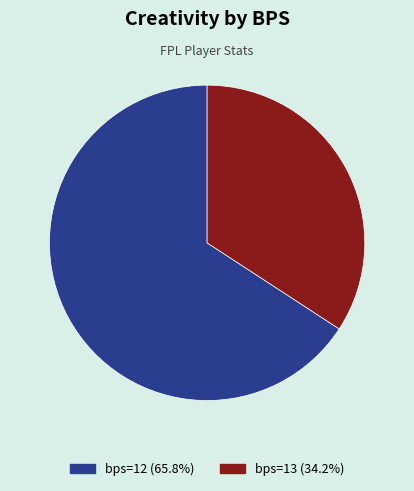

Do bps=12 (65.8%) and bps=13 (34.2%) together represent more than half of the pie?

Yes